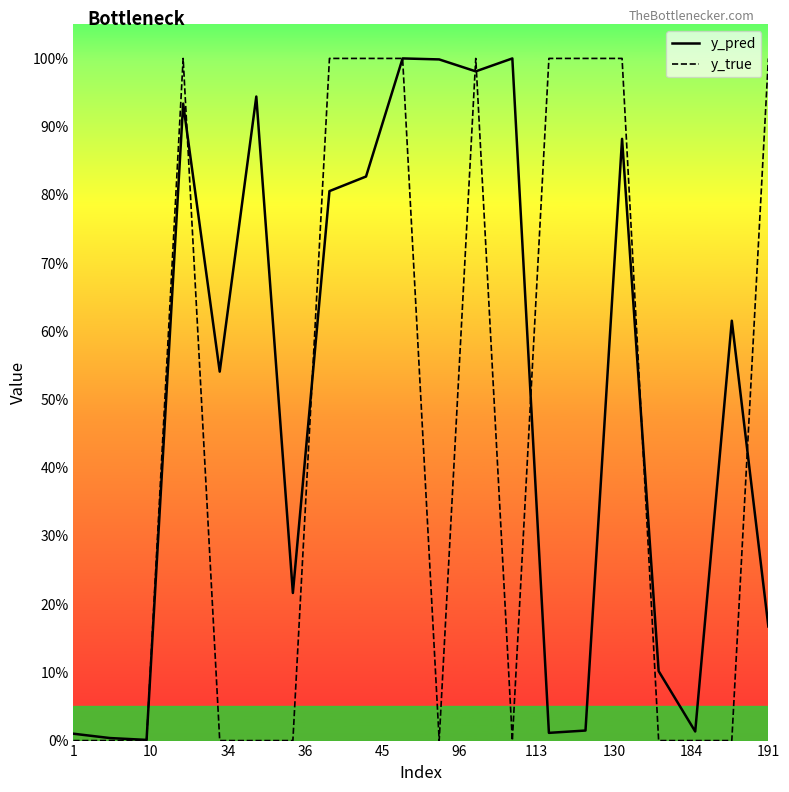

What are all the series names shown in the legend?

y_pred, y_true